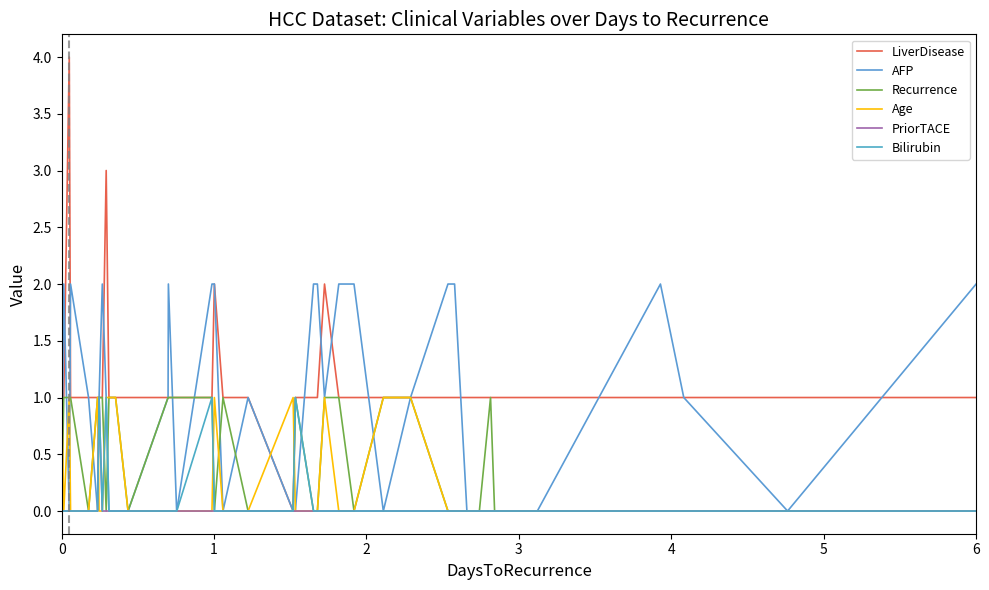

Reading left to right, list all the values displayed in this chart.

LiverDisease: 1	1	4	1	1	1	1	1	3	1	1	1	1	1	1	1	1	2	1	1	0	1	1	1	2	1	1	1	1	1	1	1	1	1	1	1	1	1	1	1
AFP: 0	2	0	2	1	0	1	2	1	0	0	0	1	2	0	0	2	2	0	1	0	0	2	2	1	2	2	0	1	2	2	0	0	0	0	0	2	1	0	2
Recurrence: 0	1	1	1	0	1	1	1	0	1	1	0	1	1	1	1	1	0	1	0	0	1	0	0	1	1	0	1	1	0	0	0	0	1	0	0	0	0	0	0
Age: 1	0	1	0	0	1	0	0	1	1	1	0	0	0	0	0	0	1	0	0	1	0	0	0	1	0	0	1	1	0	0	0	0	0	0	0	0	0	0	0
PriorTACE: 0	0	0	0	0	0	1	0	0	0	0	0	0	0	0	0	0	0	0	0	0	0	0	0	0	0	0	0	0	0	0	0	0	0	0	0	0	0	0	0
Bilirubin: 0	0	0	0	0	0	1	0	1	0	0	0	0	0	0	0	1	0	0	0	0	1	0	0	0	0	0	0	0	0	0	0	0	0	0	0	0	0	0	0